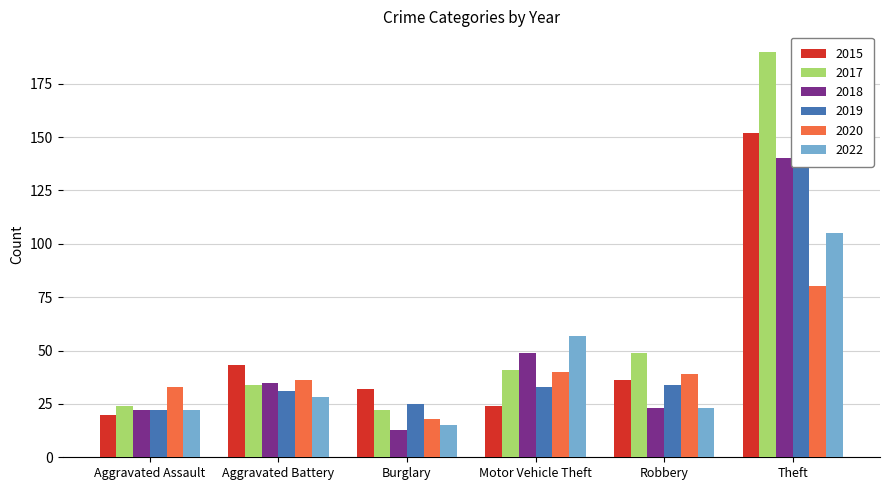

At Theft, list the series in order from largest to smallest.

2017, 2015, 2019, 2018, 2022, 2020